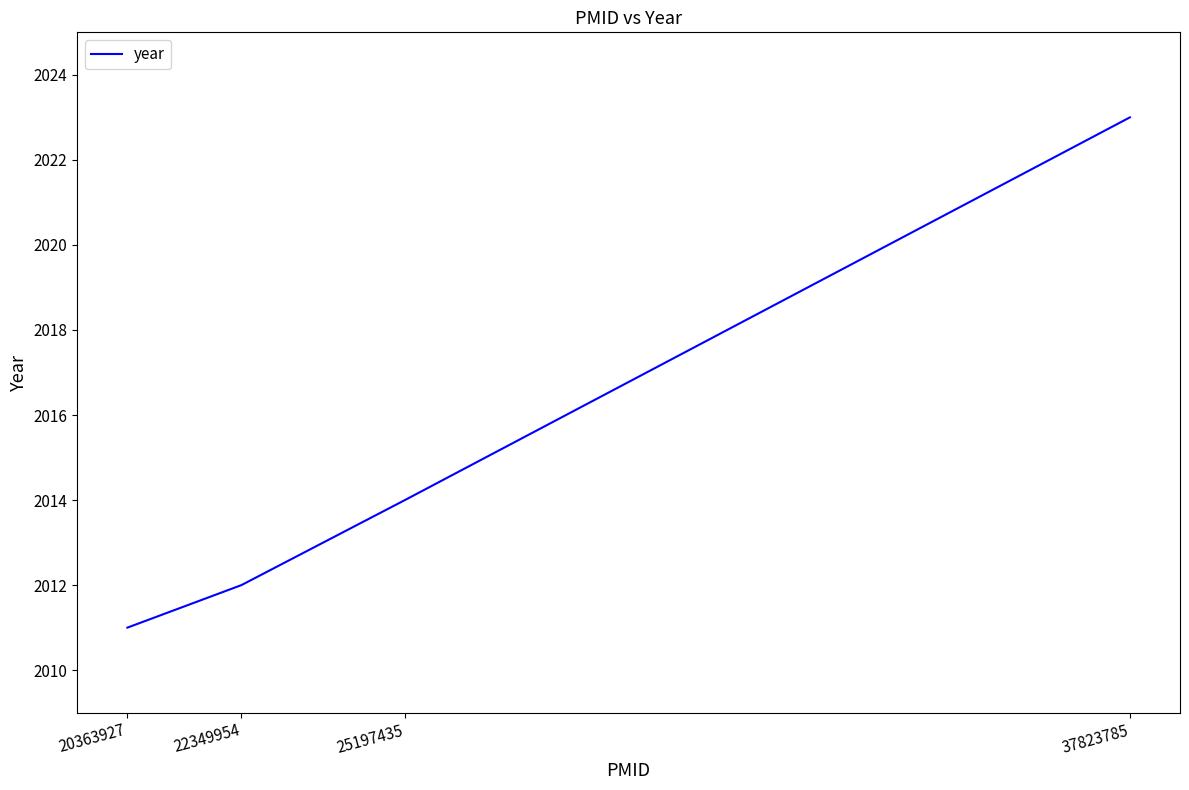

At which label is the value closest to 2017?

25197435